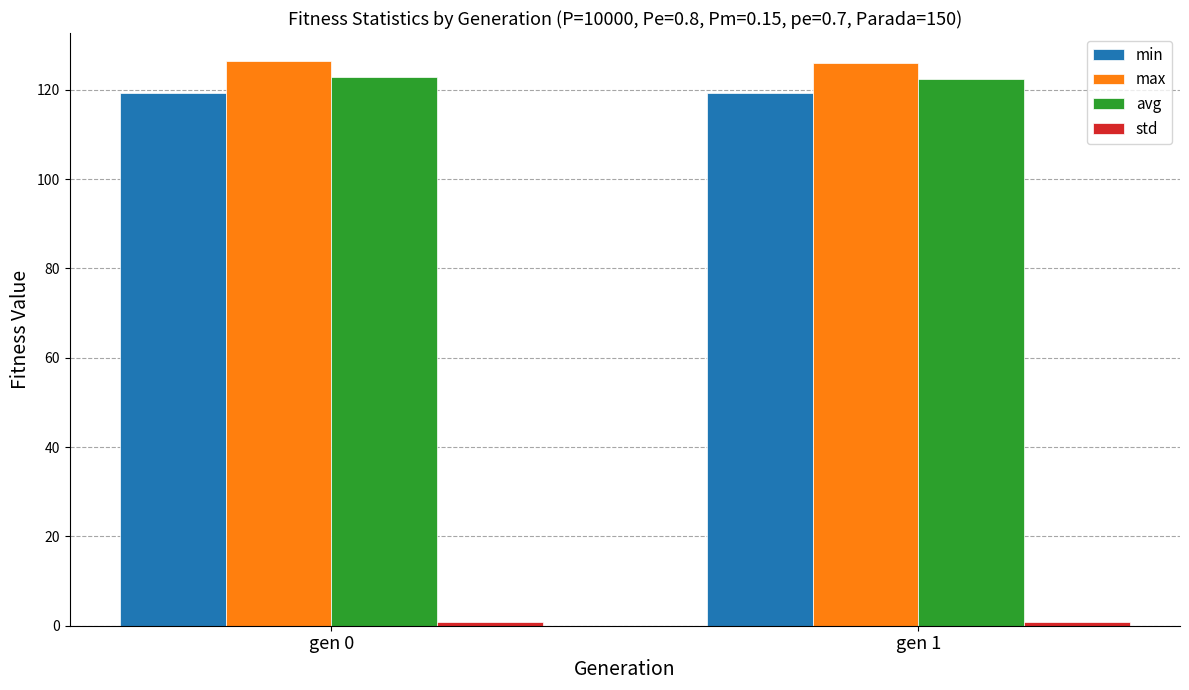

Is it true that max equals 180.3 at gen 0?

False